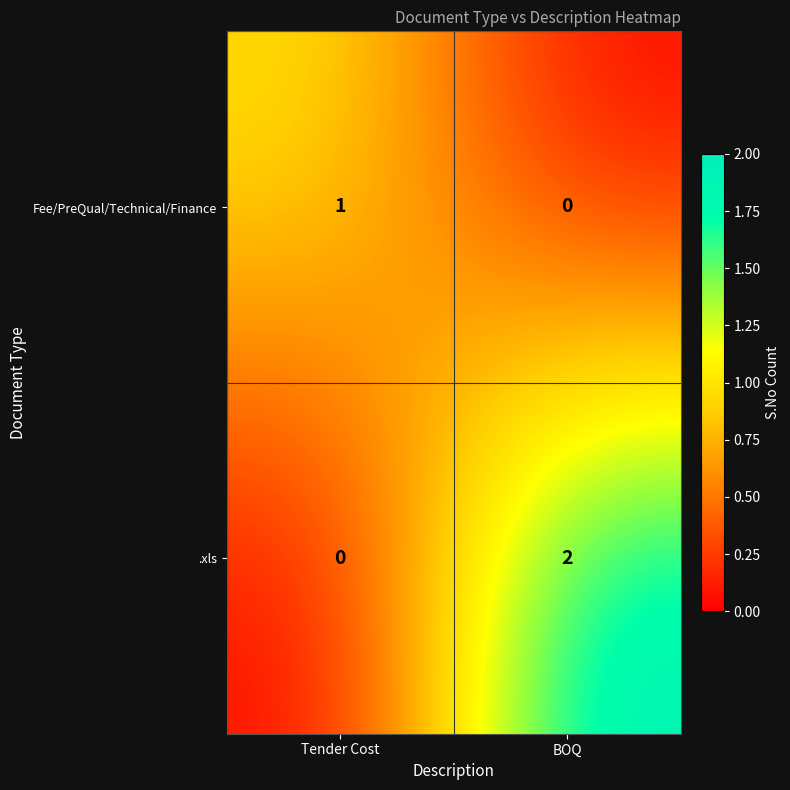

What is the greatest value displayed?

2